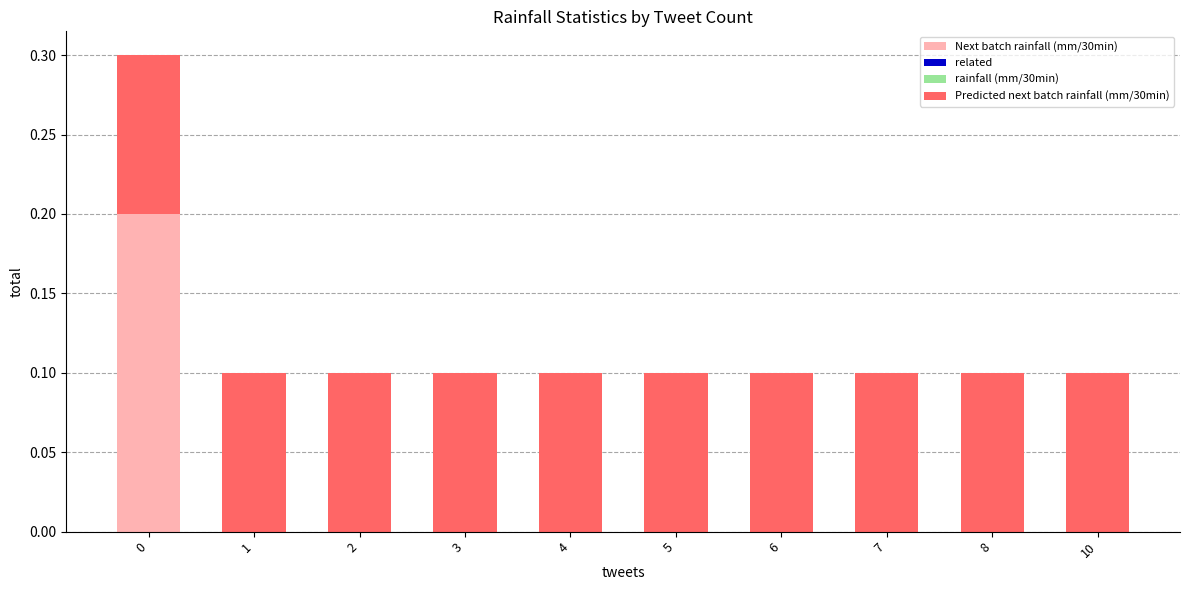

Reading left to right, list the values for the Next batch rainfall (mm/30min) series.

0=0.2	1=0.0	2=0.0	3=0.0	4=0.0	5=0.0	6=0.0	7=0.0	8=0.0	10=0.0